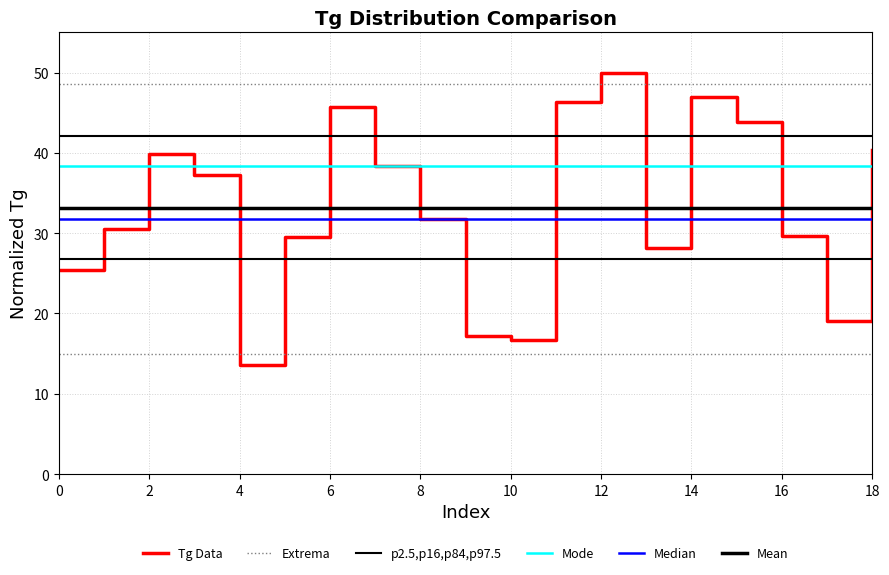

How many lines are shown in the chart?

6